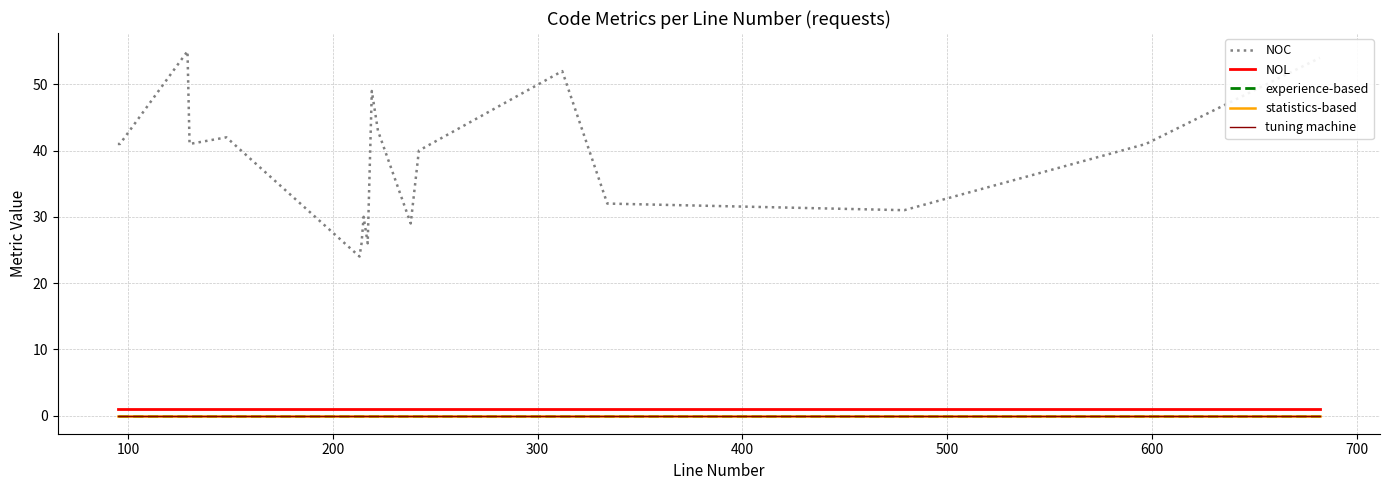

What is the average value of the NOC series?

38